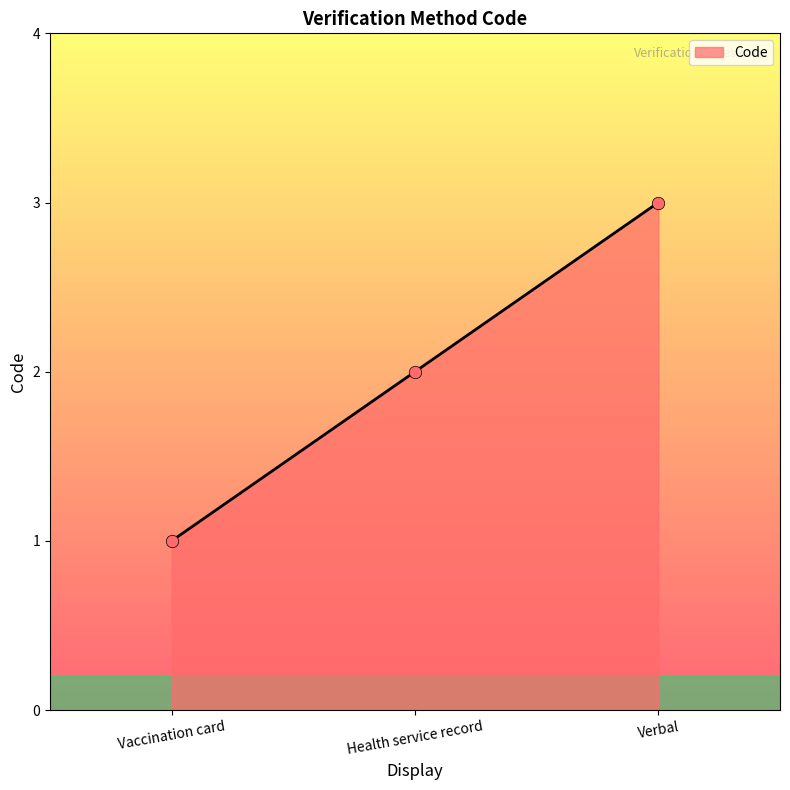

What is the ratio of the value at Vaccination card to the value at Verbal?

0.3